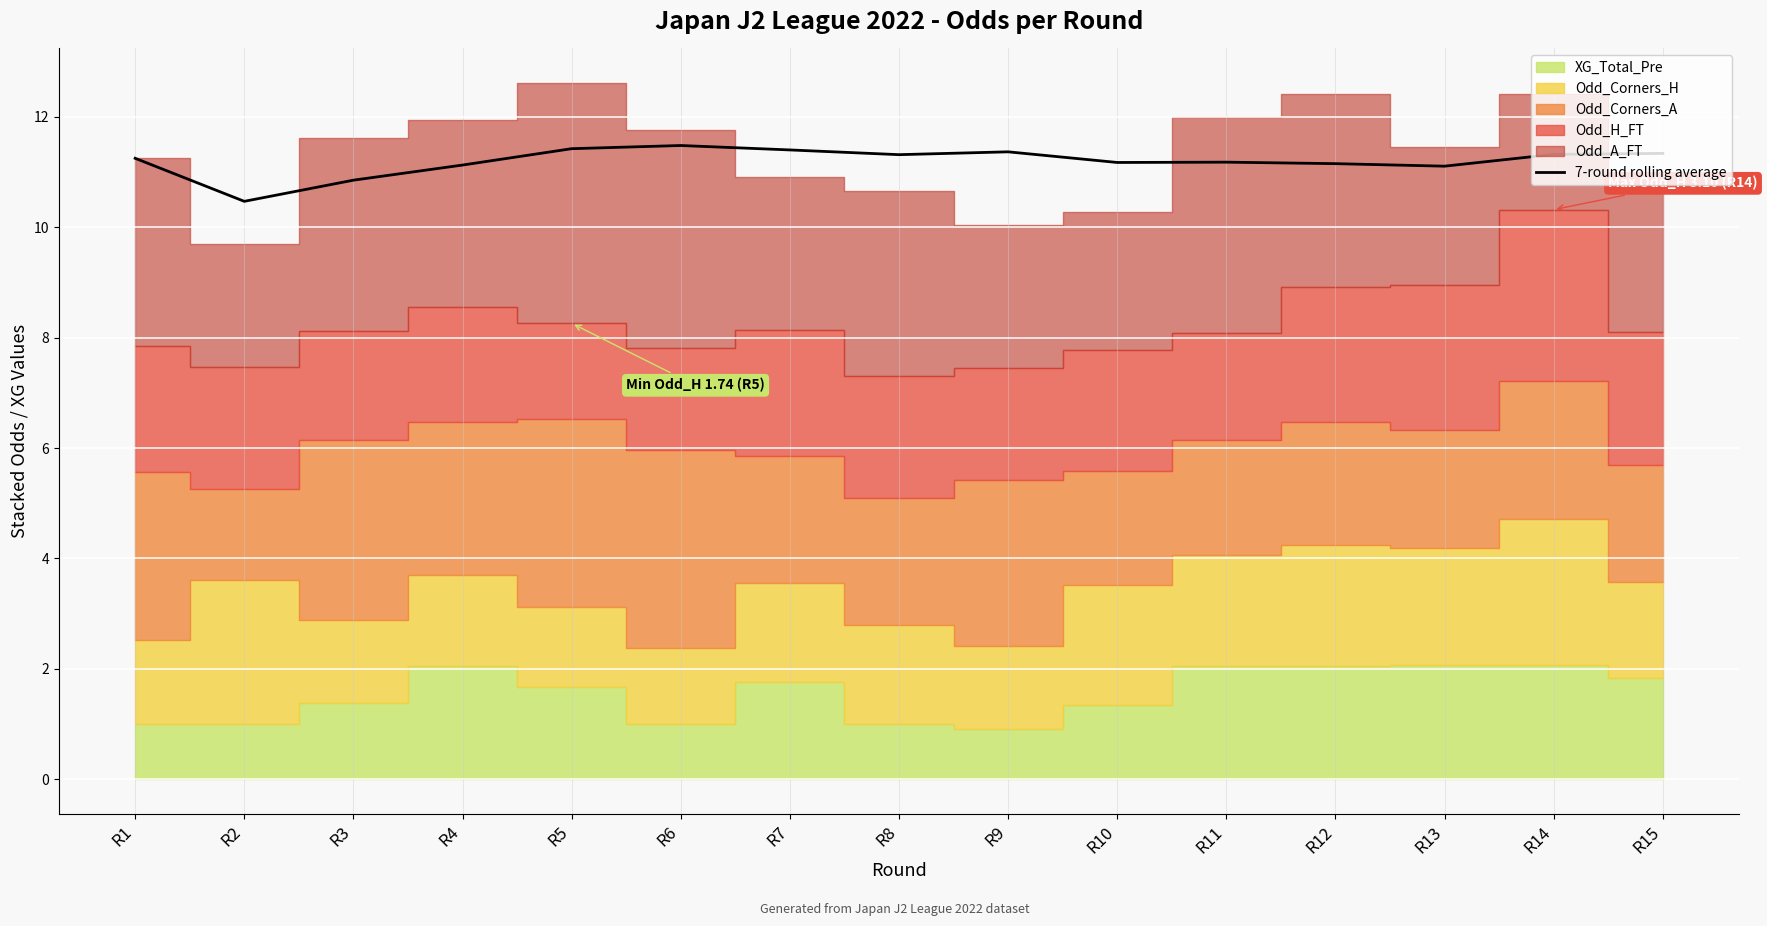

List the labels in order of value, largest first.

R6, R5, R7, R9, R15, R14, R8, R1, R11, R10, R12, R4, R13, R3, R2